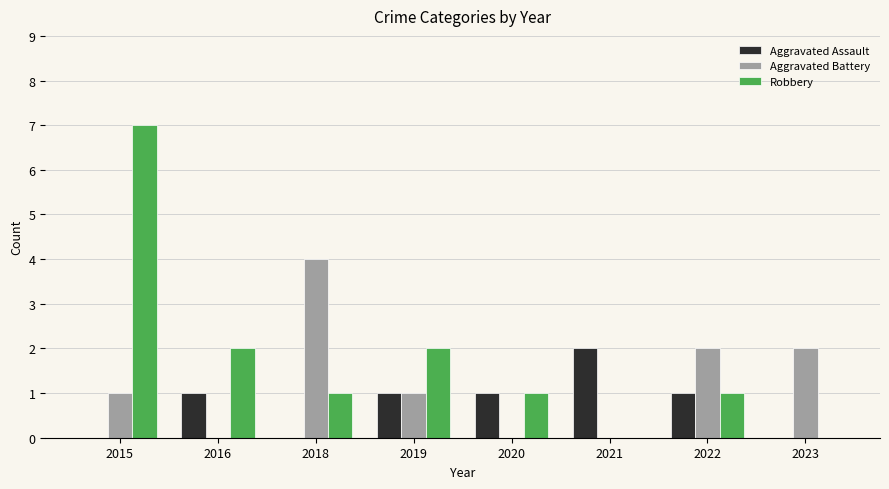

True or false: Aggravated Battery has a value of 0 at 2021.

True